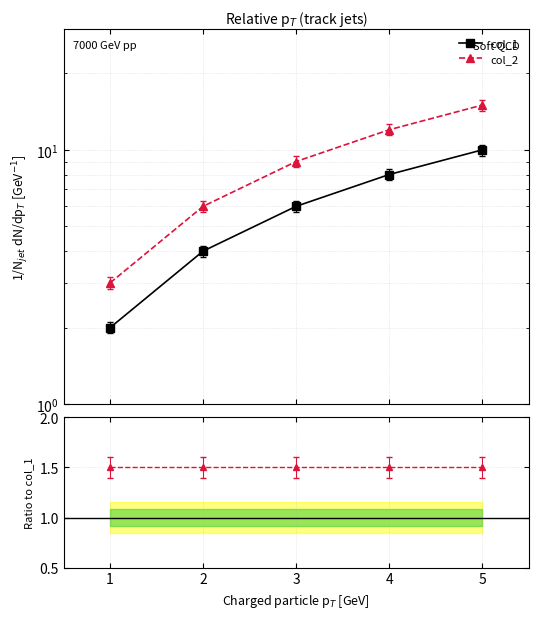

Which series has the largest range (max minus min)?

col_2